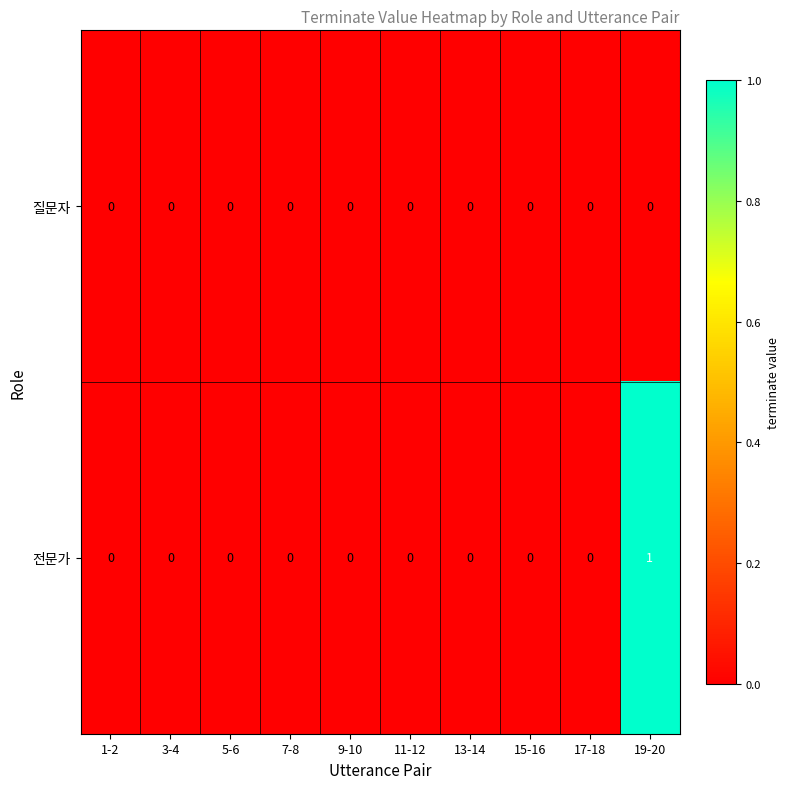

At which category is the sum across all series the highest?

19-20